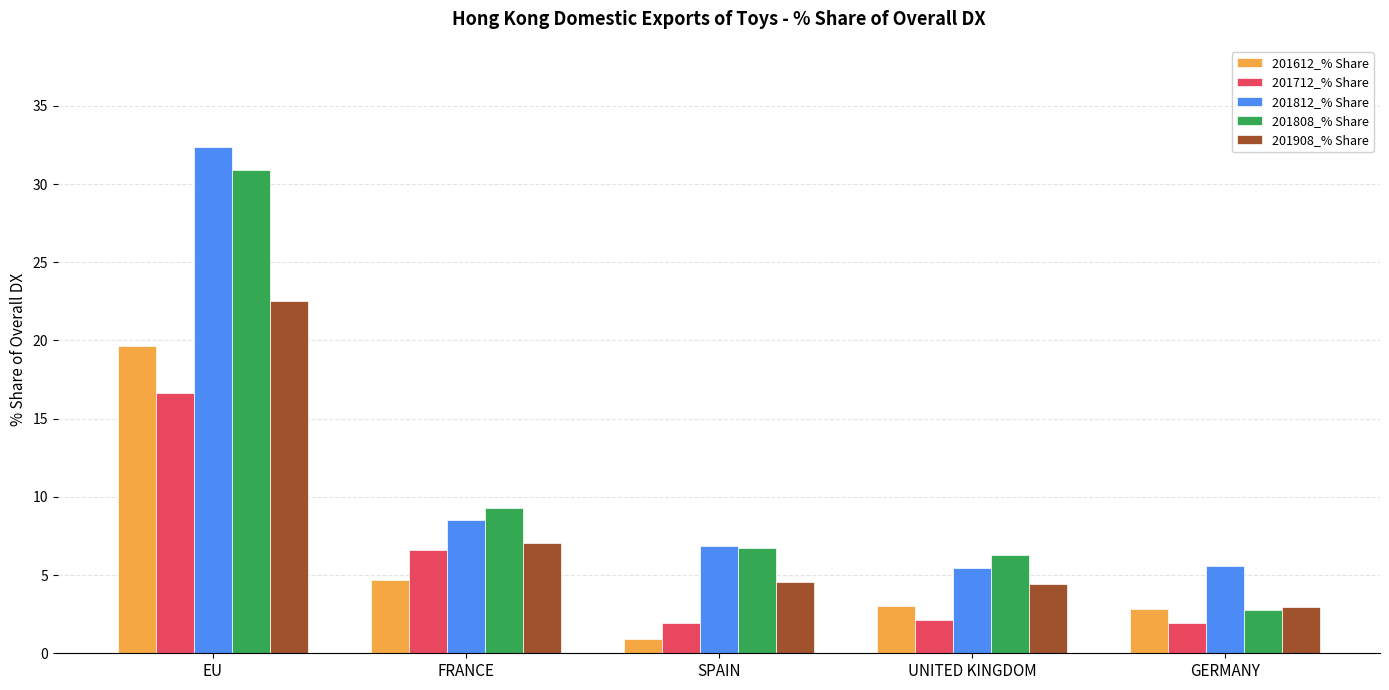

How many categories are shown in the chart?

5